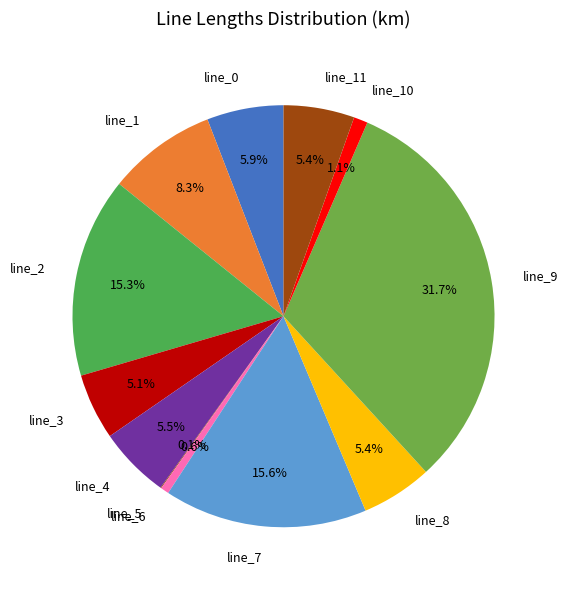

To the nearest percent, what is the average slice percentage?

8%